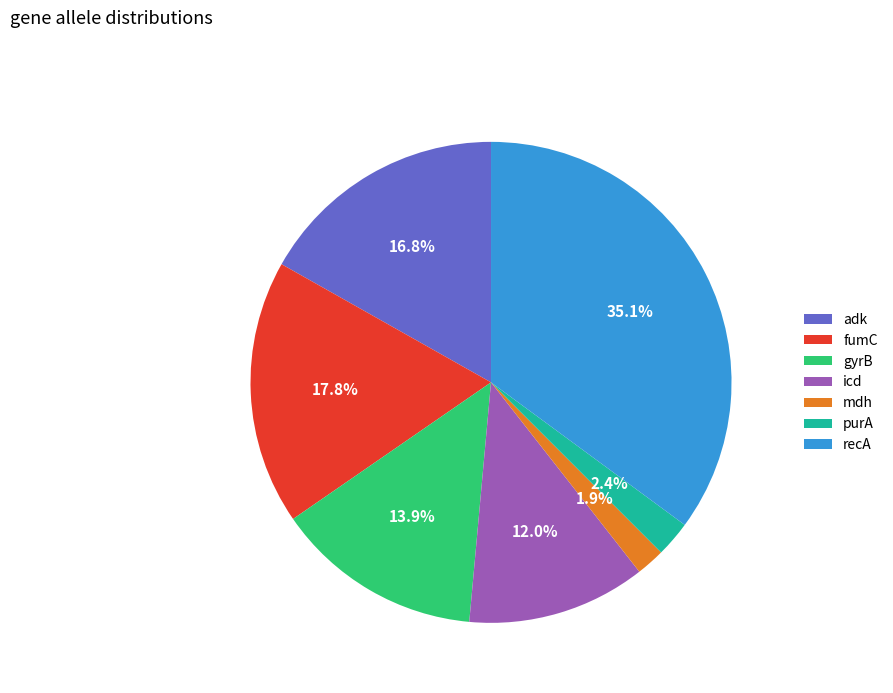

To the nearest percent, what percentage of the pie is purA?

2%